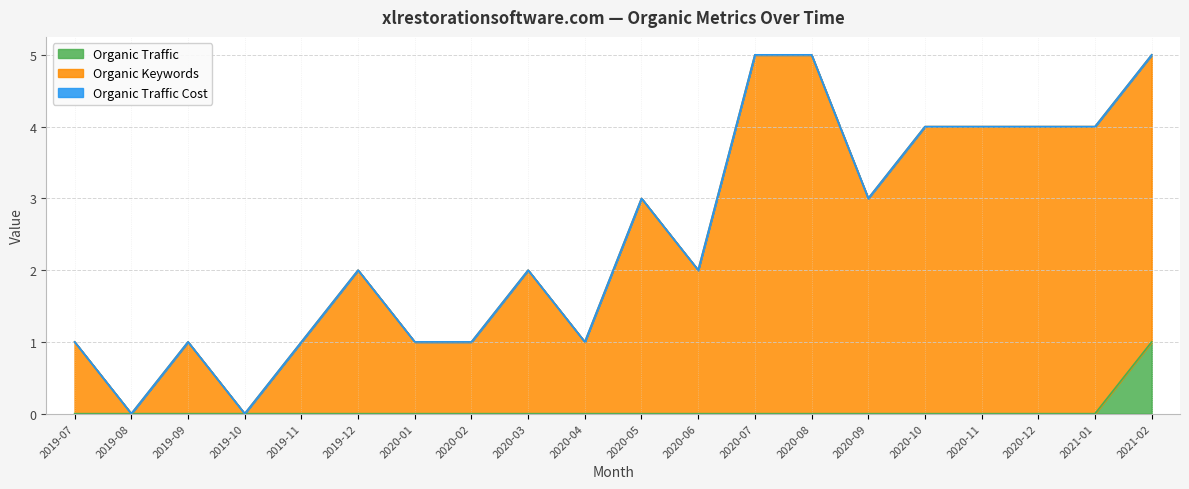

What is the label of the 7th point from the left?

2020-01